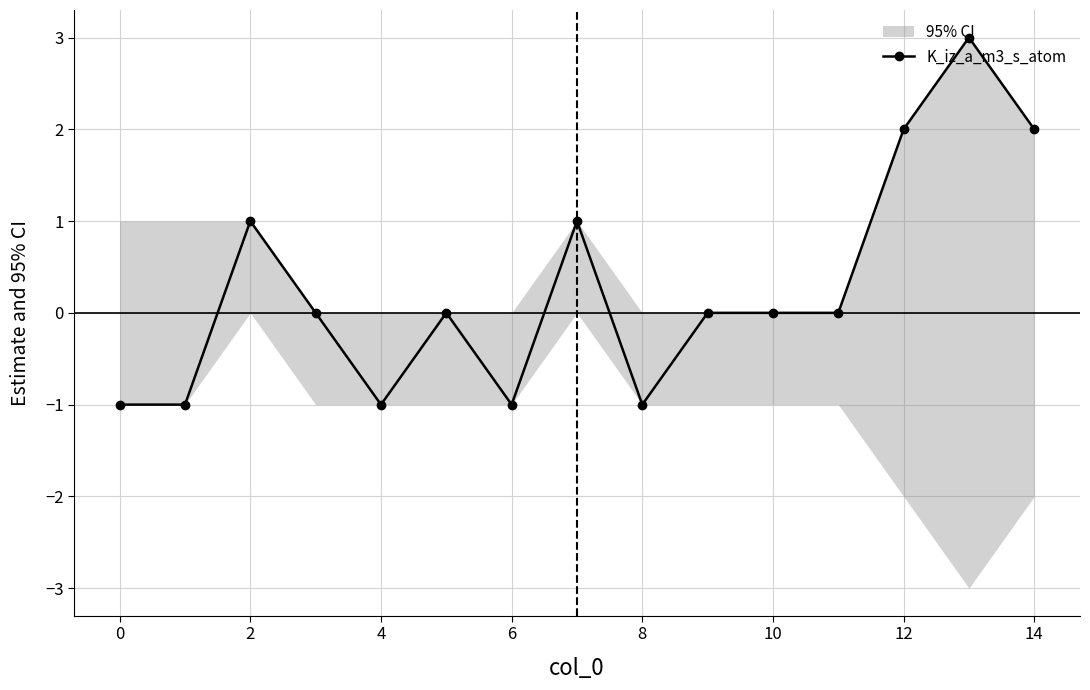

How many series are shown in this chart?

1